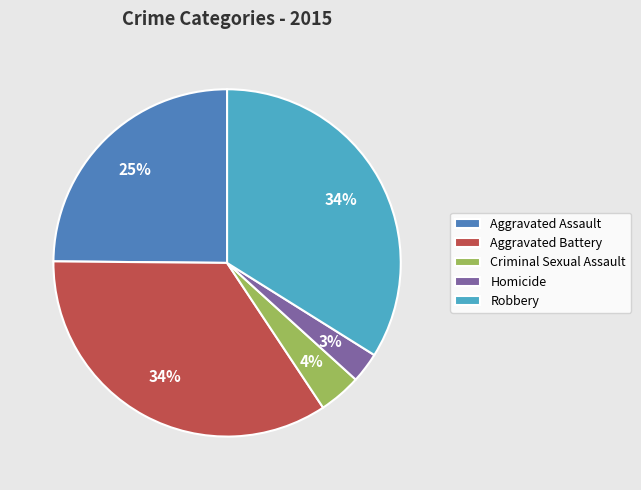

Does Robbery represent more than half of the total?

No